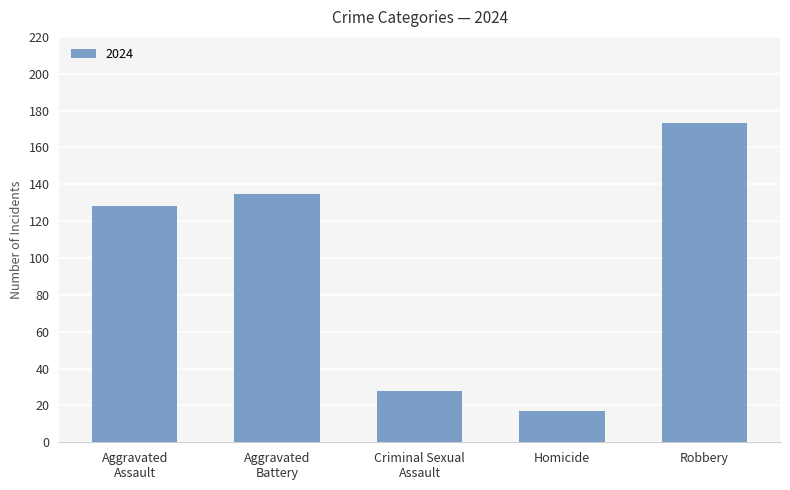

What is the change in value from Homicide to Robbery?

+156